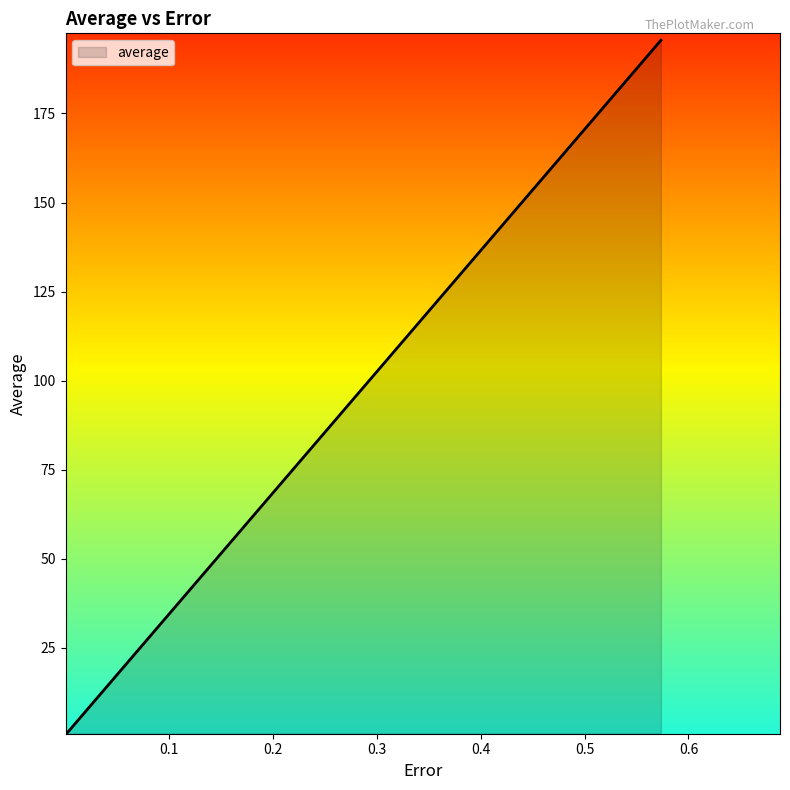

What is the difference between the maximum and minimum values?

194.6